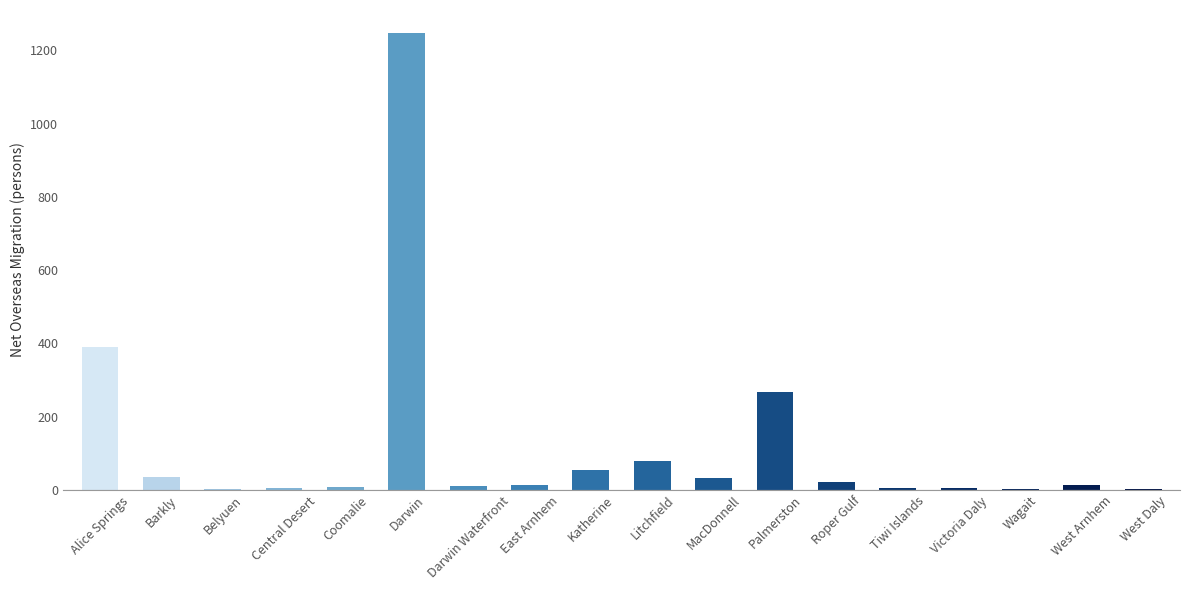

Approximately how many times larger is the value at Katherine compared to Barkly?

1.6